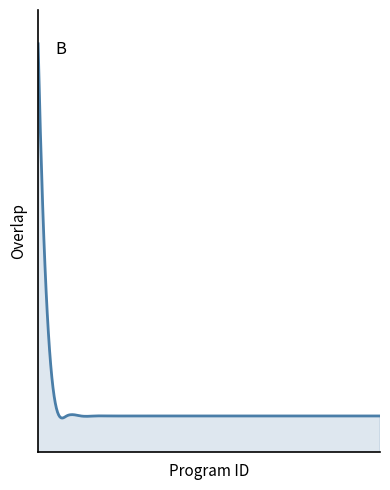

List the labels in order of value, smallest first.

7652, 8975, 10059, 10060, 33633, 34930, 34931, 34932, 35147, 35159, 35167, 35171, 35182, 35187, 35195, 35199, 35211, 35219, 35263, 36129, 36131, 36578, 36581, 110568, 321103